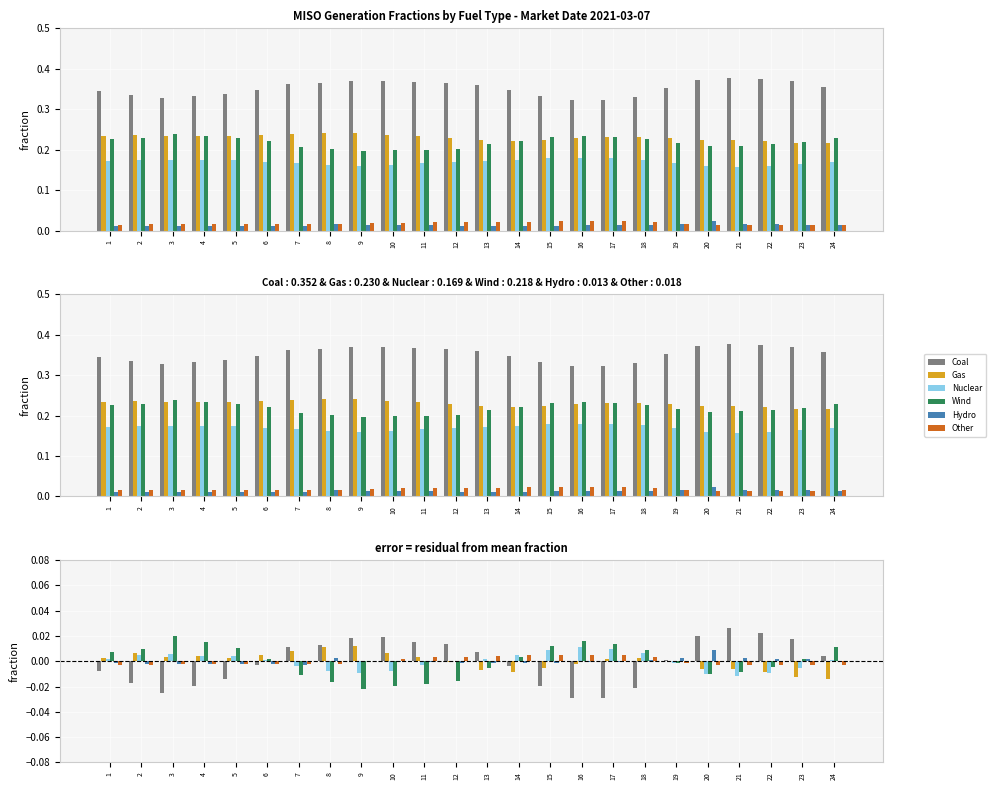

The Nuclear series shows -0.0 at 22. True or false?

False